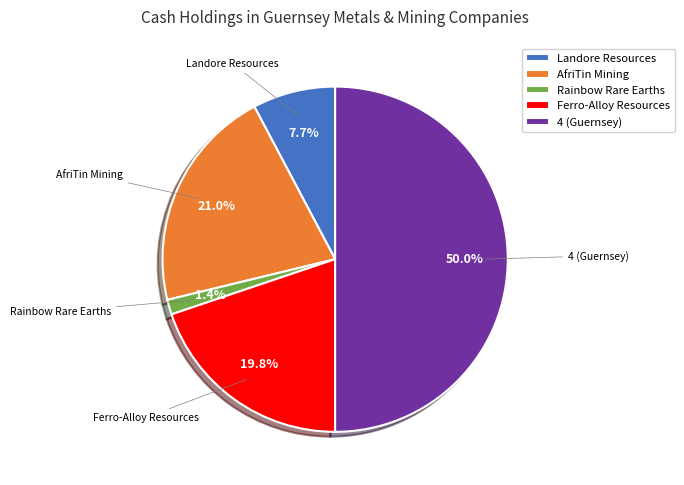

Rank the categories by value from highest to lowest.

4 (Guernsey), AfriTin Mining, Ferro-Alloy Resources, Landore Resources, Rainbow Rare Earths